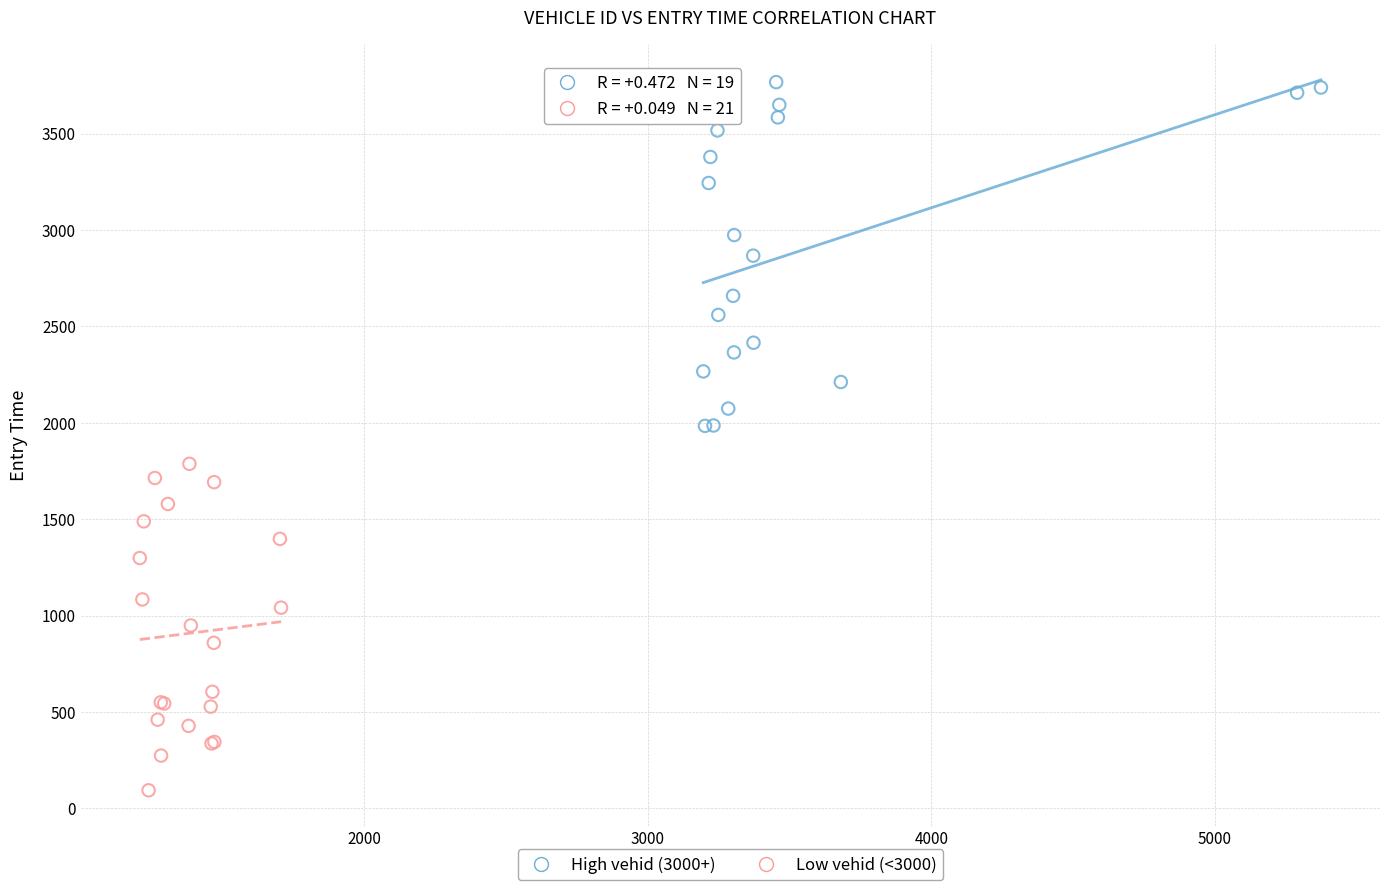

Which series contains the lowest Y value?

Low vehid (<3000)